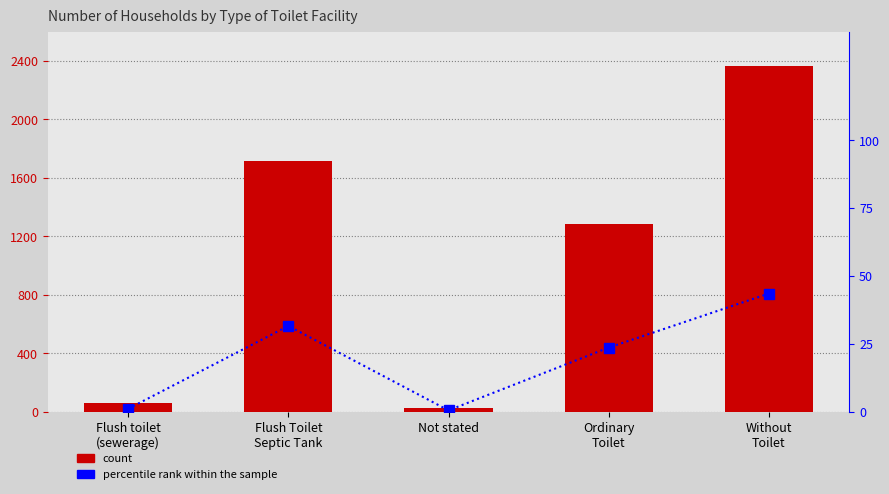

Between Without
Toilet and Flush Toilet
Septic Tank, which is larger?

Without
Toilet